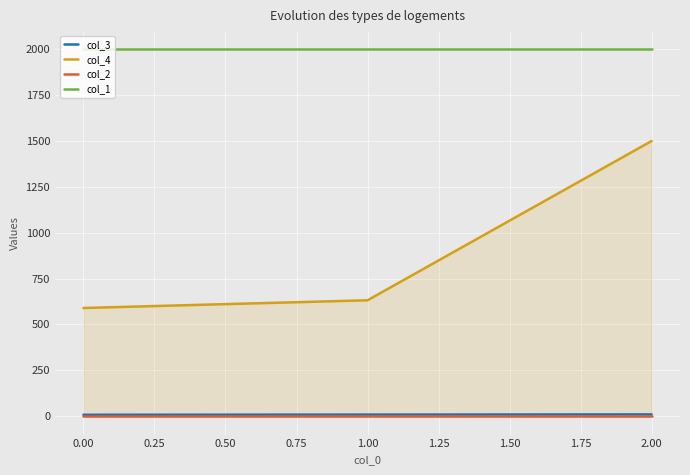

At which category is the sum across all series the highest?

2.00